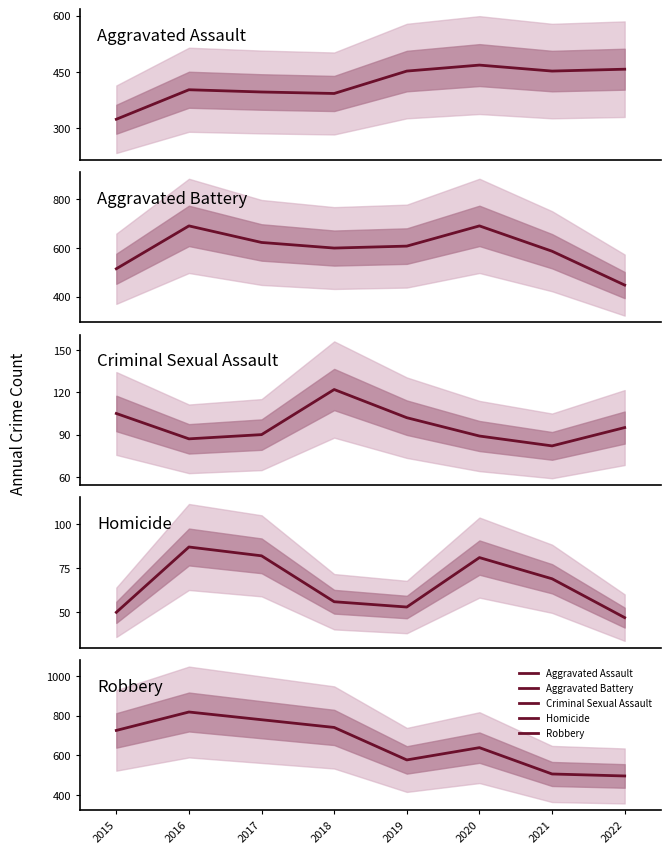

Which series has the largest total across all categories?

Robbery